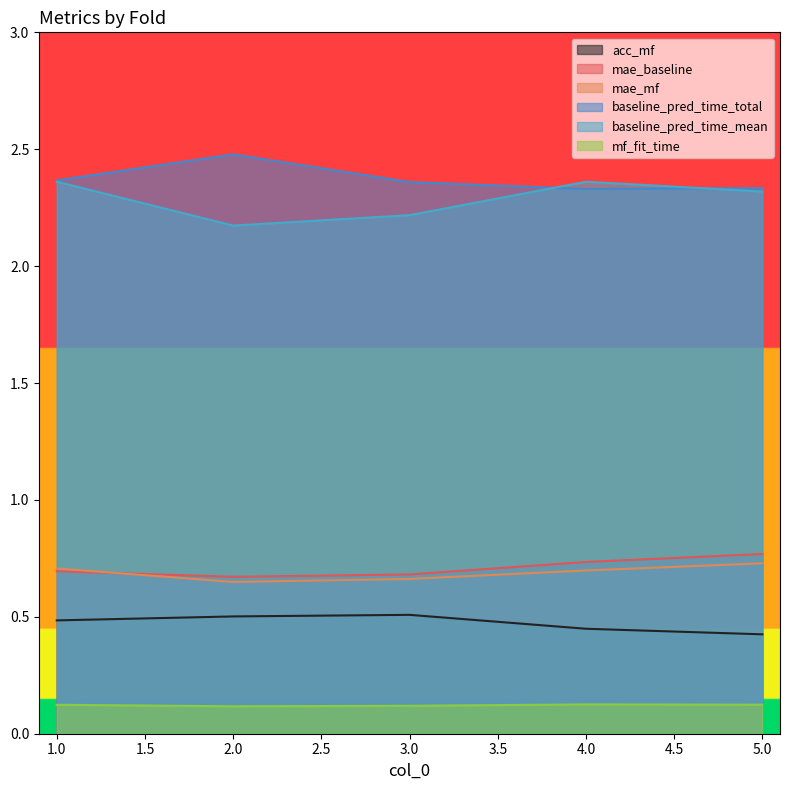

At which label does baseline_pred_time_total reach its peak?

2.0